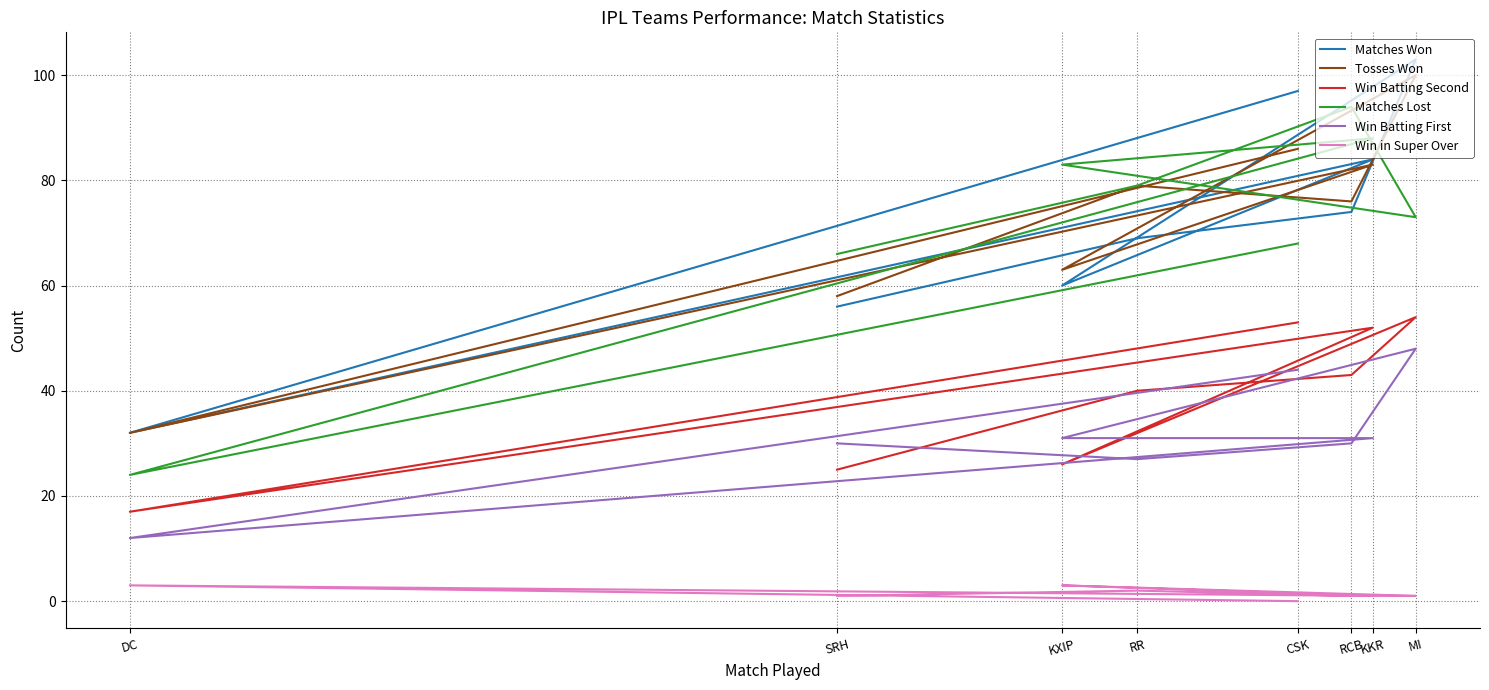

What is the total value across all series at CSK?

348